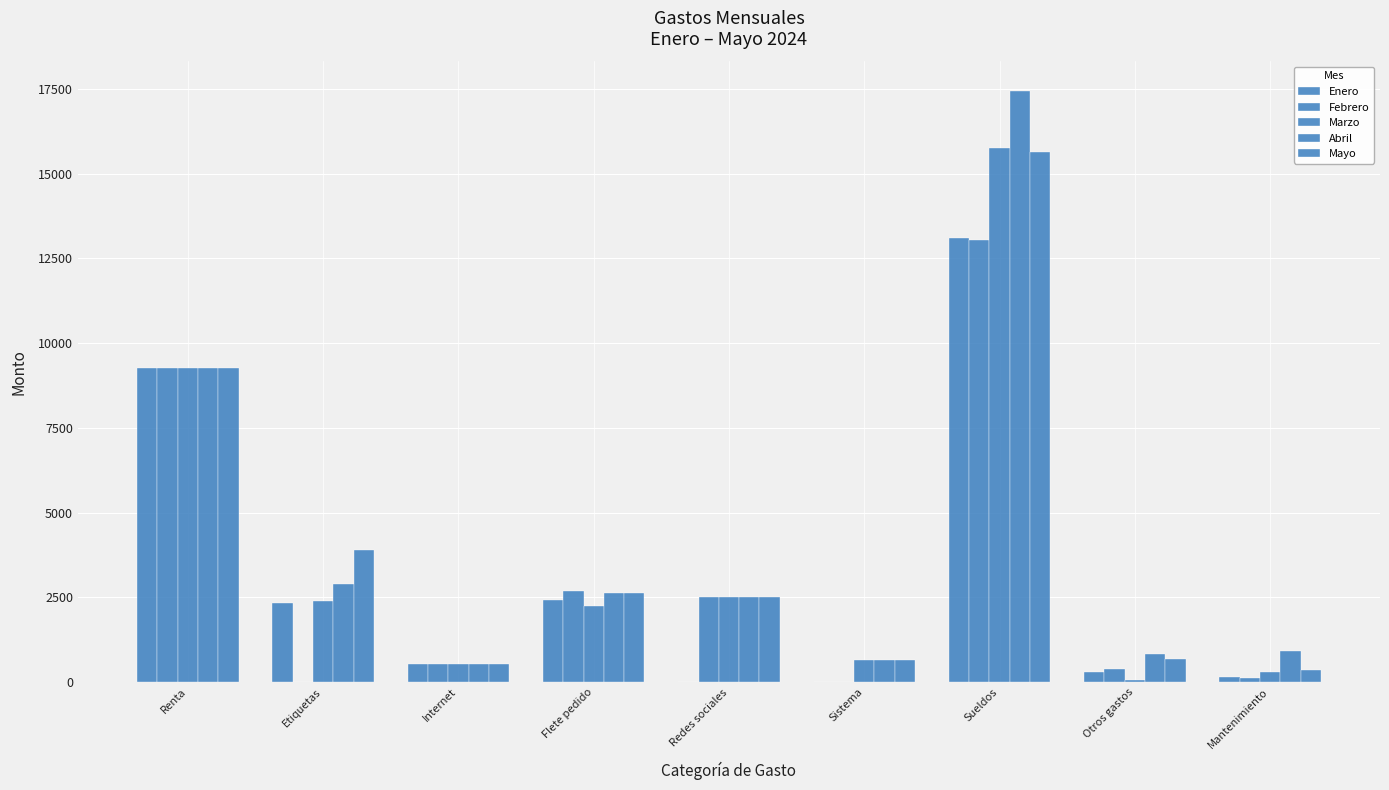

Rank the series by their maximum value, from highest to lowest.

Abril, Marzo, Mayo, Enero, Febrero